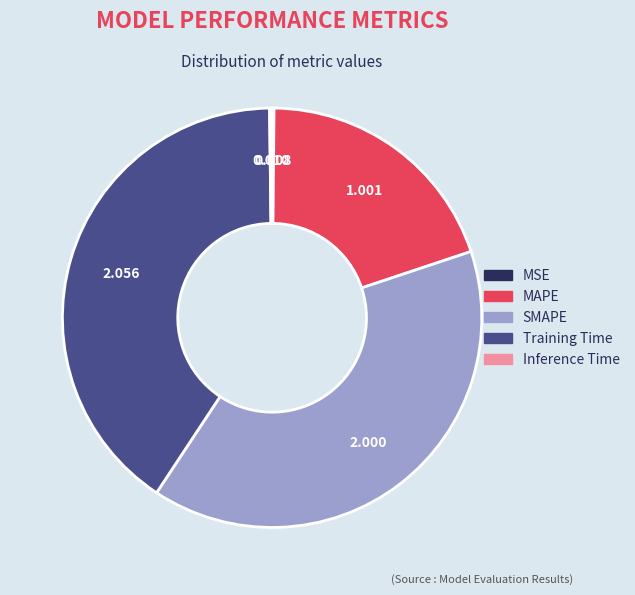

Is there a majority slice in this chart?

No